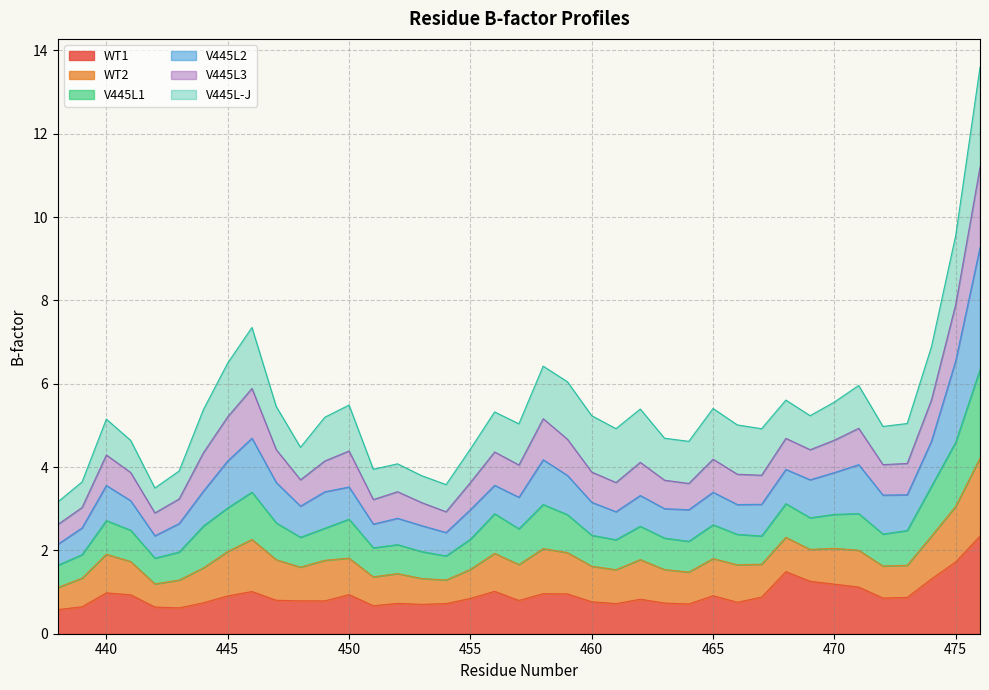

What is the minimum value for WT1?

0.6